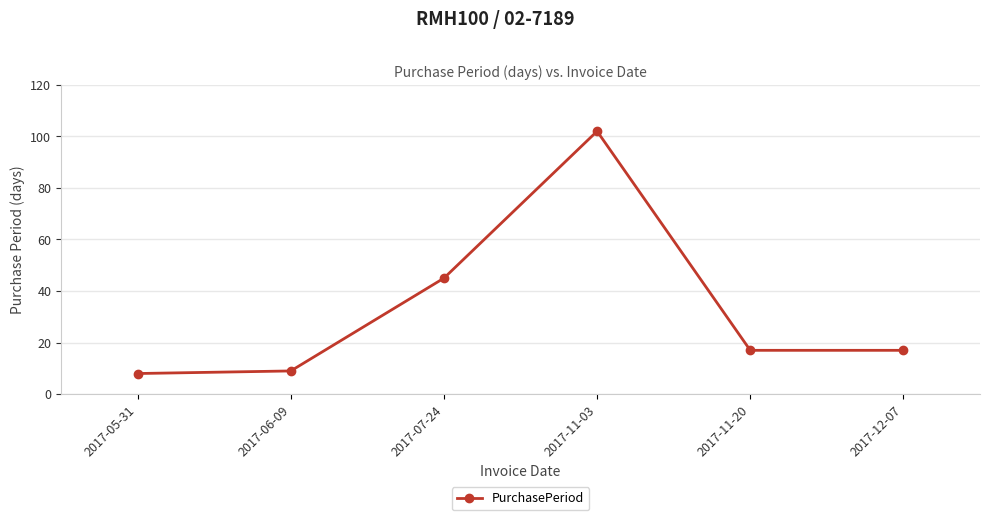

What is the label of the 6th point from the left?

2017-12-07